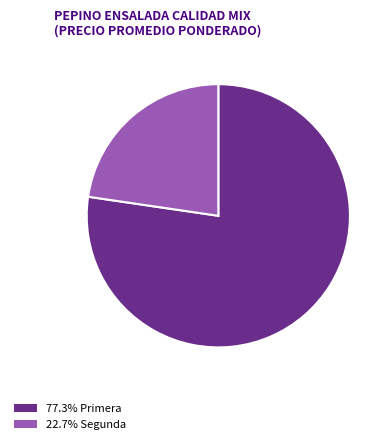

Is there a majority slice in this chart?

Yes